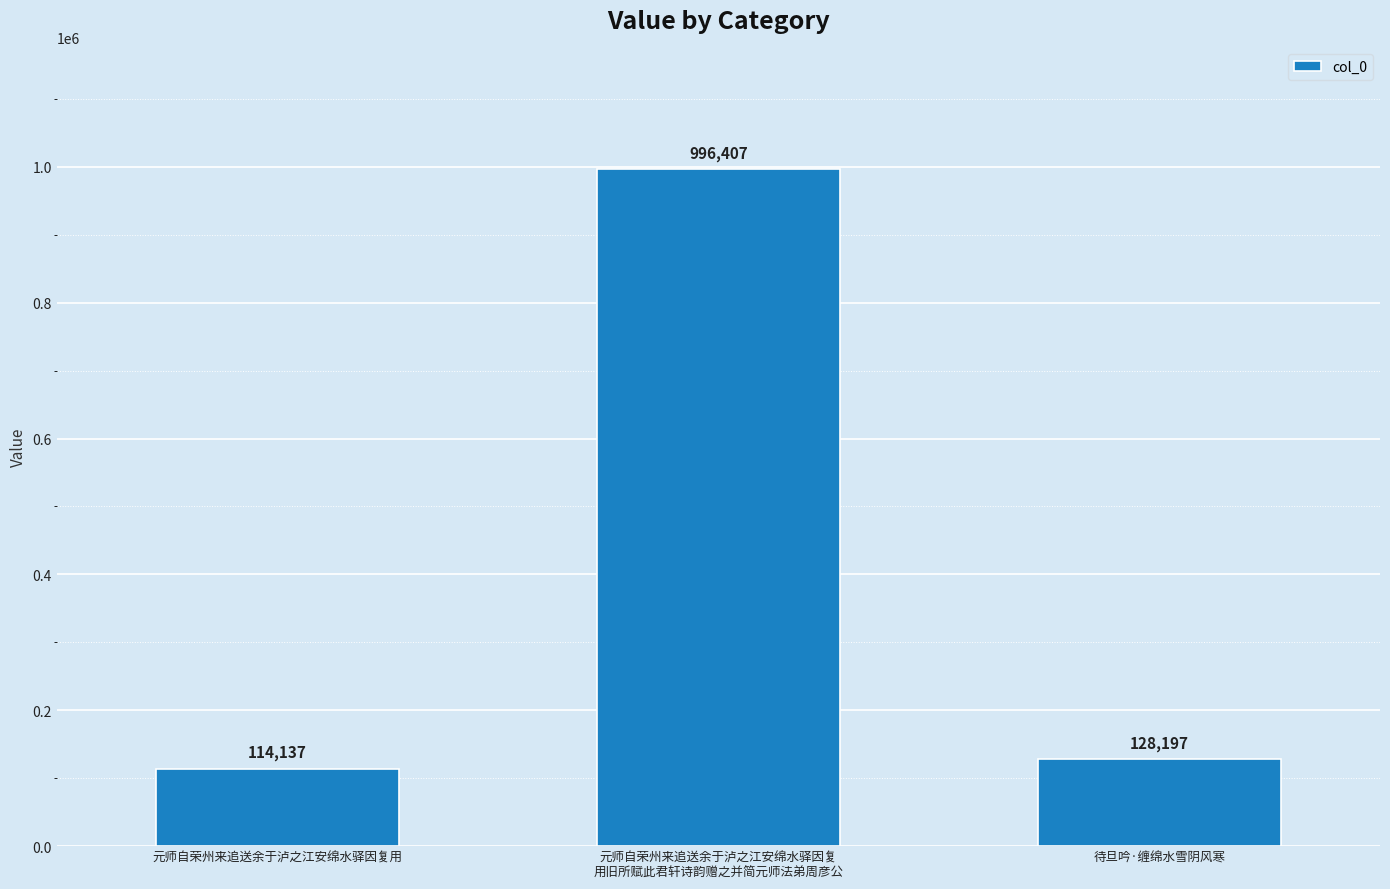

What is the label of the 1st bar from the right?

待旦吟·缠绵水雪阴风寒